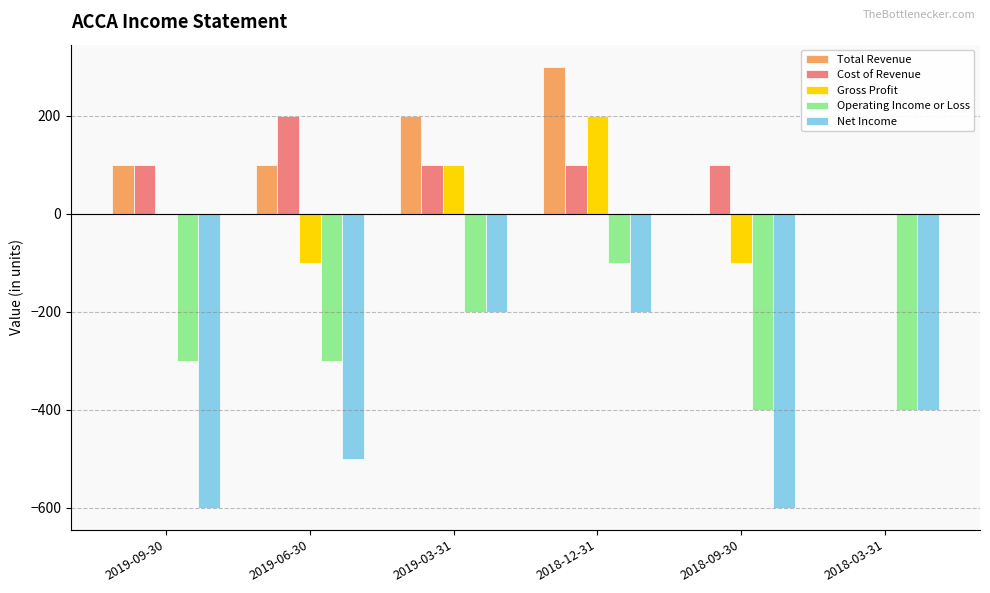

Count the Net Income values in the range -600 to -200.

6